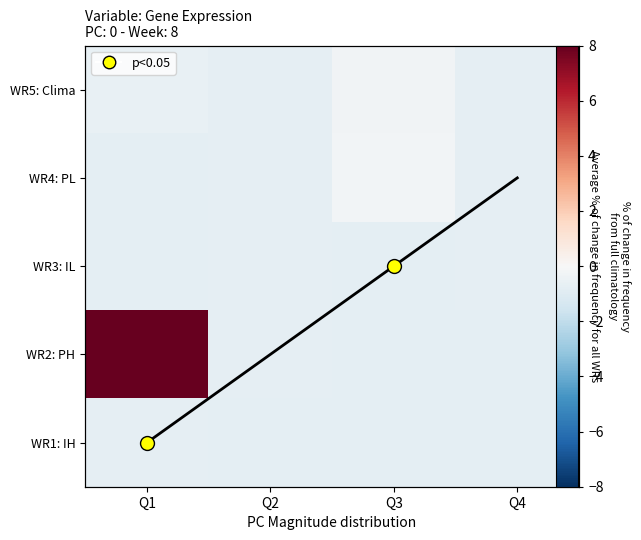

What is the minimum value shown in the chart?

-0.8